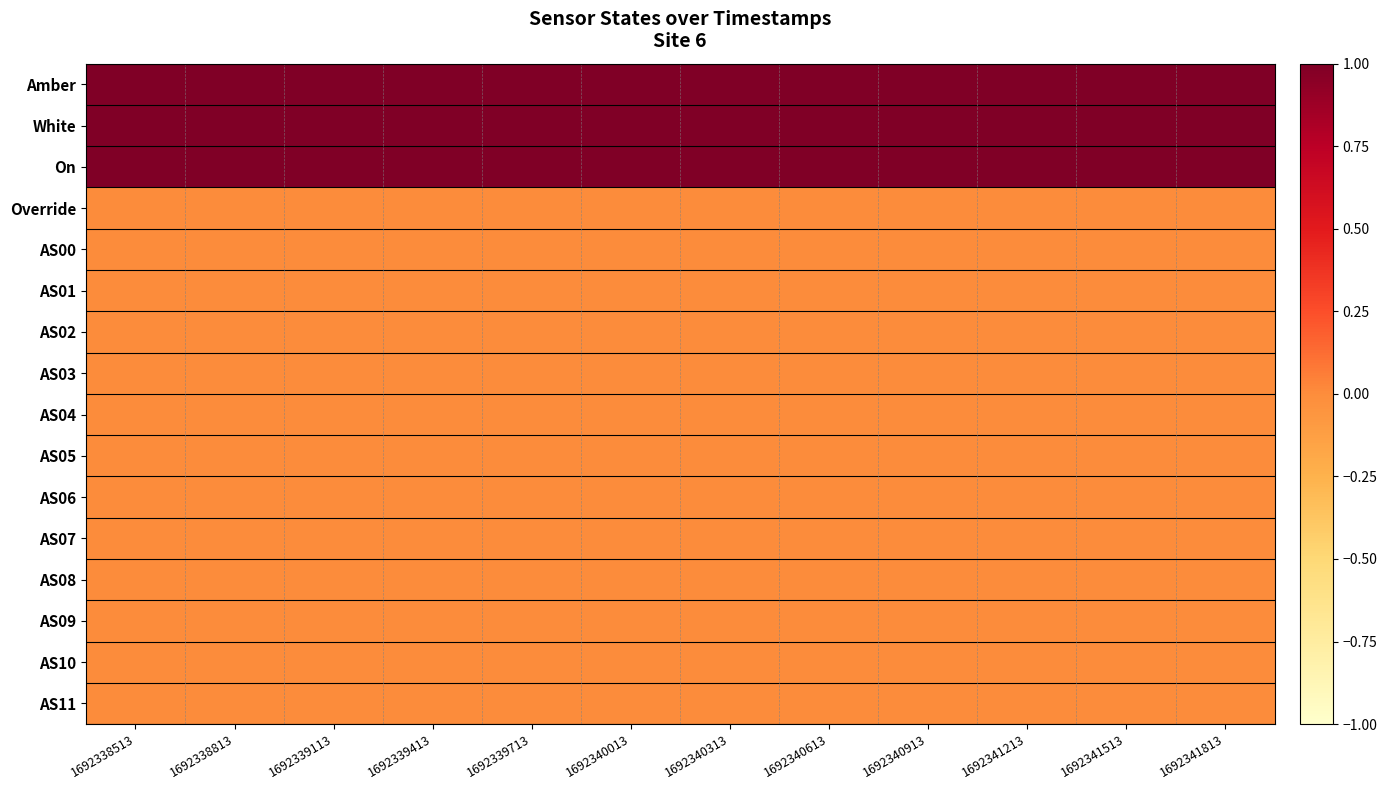

Reading right to left, transcribe all the data shown in this chart.

Amber: 1692341813=1	1692341513=1	1692341213=1	1692340913=1	1692340613=1	1692340313=1	1692340013=1	1692339713=1	1692339413=1	1692339113=1	1692338813=1	1692338513=1
White: 1692341813=1	1692341513=1	1692341213=1	1692340913=1	1692340613=1	1692340313=1	1692340013=1	1692339713=1	1692339413=1	1692339113=1	1692338813=1	1692338513=1
On: 1692341813=1	1692341513=1	1692341213=1	1692340913=1	1692340613=1	1692340313=1	1692340013=1	1692339713=1	1692339413=1	1692339113=1	1692338813=1	1692338513=1
Override: 1692341813=0	1692341513=0	1692341213=0	1692340913=0	1692340613=0	1692340313=0	1692340013=0	1692339713=0	1692339413=0	1692339113=0	1692338813=0	1692338513=0
AS00: 1692341813=0	1692341513=0	1692341213=0	1692340913=0	1692340613=0	1692340313=0	1692340013=0	1692339713=0	1692339413=0	1692339113=0	1692338813=0	1692338513=0
AS01: 1692341813=0	1692341513=0	1692341213=0	1692340913=0	1692340613=0	1692340313=0	1692340013=0	1692339713=0	1692339413=0	1692339113=0	1692338813=0	1692338513=0
AS02: 1692341813=0	1692341513=0	1692341213=0	1692340913=0	1692340613=0	1692340313=0	1692340013=0	1692339713=0	1692339413=0	1692339113=0	1692338813=0	1692338513=0
AS03: 1692341813=0	1692341513=0	1692341213=0	1692340913=0	1692340613=0	1692340313=0	1692340013=0	1692339713=0	1692339413=0	1692339113=0	1692338813=0	1692338513=0
AS04: 1692341813=0	1692341513=0	1692341213=0	1692340913=0	1692340613=0	1692340313=0	1692340013=0	1692339713=0	1692339413=0	1692339113=0	1692338813=0	1692338513=0
AS05: 1692341813=0	1692341513=0	1692341213=0	1692340913=0	1692340613=0	1692340313=0	1692340013=0	1692339713=0	1692339413=0	1692339113=0	1692338813=0	1692338513=0
AS06: 1692341813=0	1692341513=0	1692341213=0	1692340913=0	1692340613=0	1692340313=0	1692340013=0	1692339713=0	1692339413=0	1692339113=0	1692338813=0	1692338513=0
AS07: 1692341813=0	1692341513=0	1692341213=0	1692340913=0	1692340613=0	1692340313=0	1692340013=0	1692339713=0	1692339413=0	1692339113=0	1692338813=0	1692338513=0
AS08: 1692341813=0	1692341513=0	1692341213=0	1692340913=0	1692340613=0	1692340313=0	1692340013=0	1692339713=0	1692339413=0	1692339113=0	1692338813=0	1692338513=0
AS09: 1692341813=0	1692341513=0	1692341213=0	1692340913=0	1692340613=0	1692340313=0	1692340013=0	1692339713=0	1692339413=0	1692339113=0	1692338813=0	1692338513=0
AS10: 1692341813=0	1692341513=0	1692341213=0	1692340913=0	1692340613=0	1692340313=0	1692340013=0	1692339713=0	1692339413=0	1692339113=0	1692338813=0	1692338513=0
AS11: 1692341813=0	1692341513=0	1692341213=0	1692340913=0	1692340613=0	1692340313=0	1692340013=0	1692339713=0	1692339413=0	1692339113=0	1692338813=0	1692338513=0